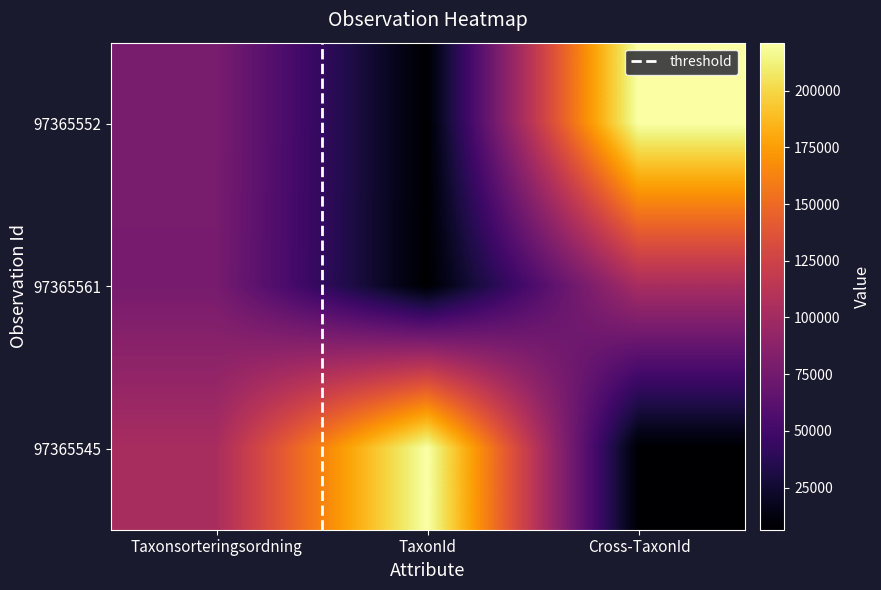

At which label does 97365552 first exceed 78569?

Cross-TaxonId